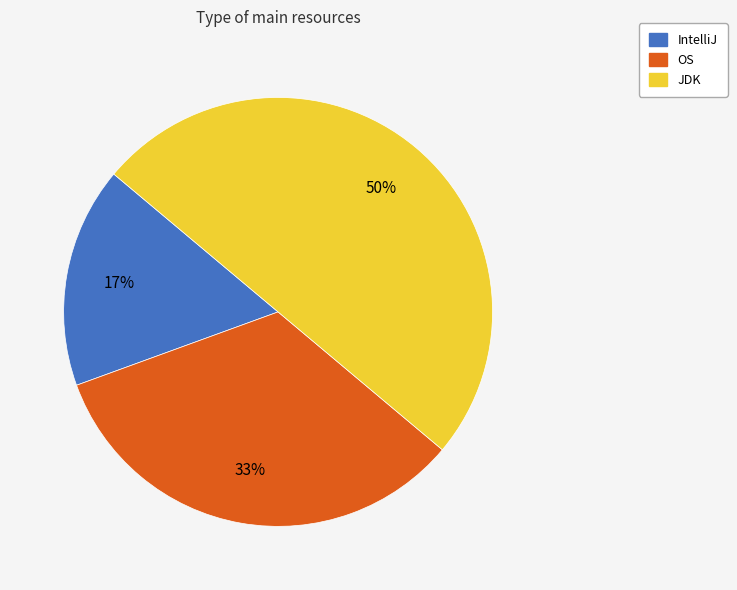

To the nearest percent, what portion does JDK represent?

50%